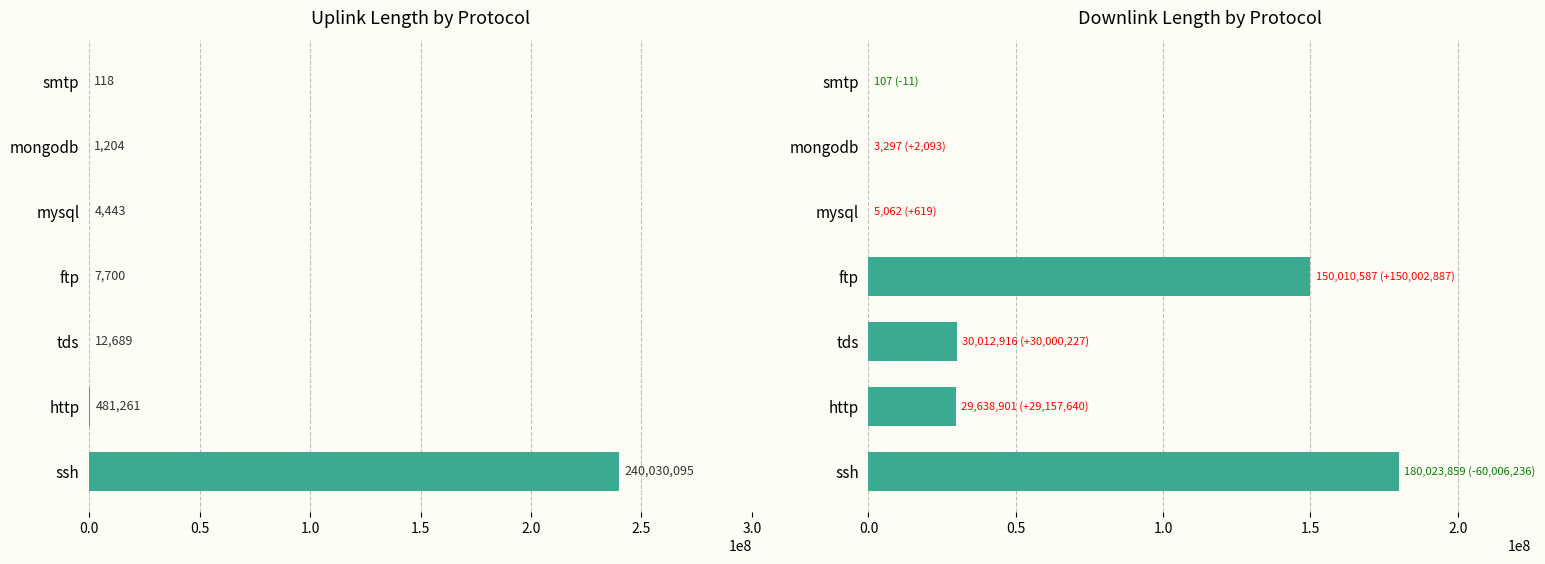

What are all the series names shown in the legend?

uplink_length, downlink_length